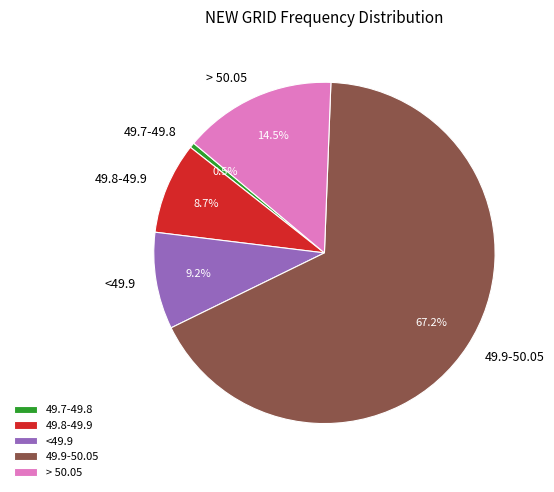

Which has a higher value, > 50.05 or 49.7-49.8?

> 50.05